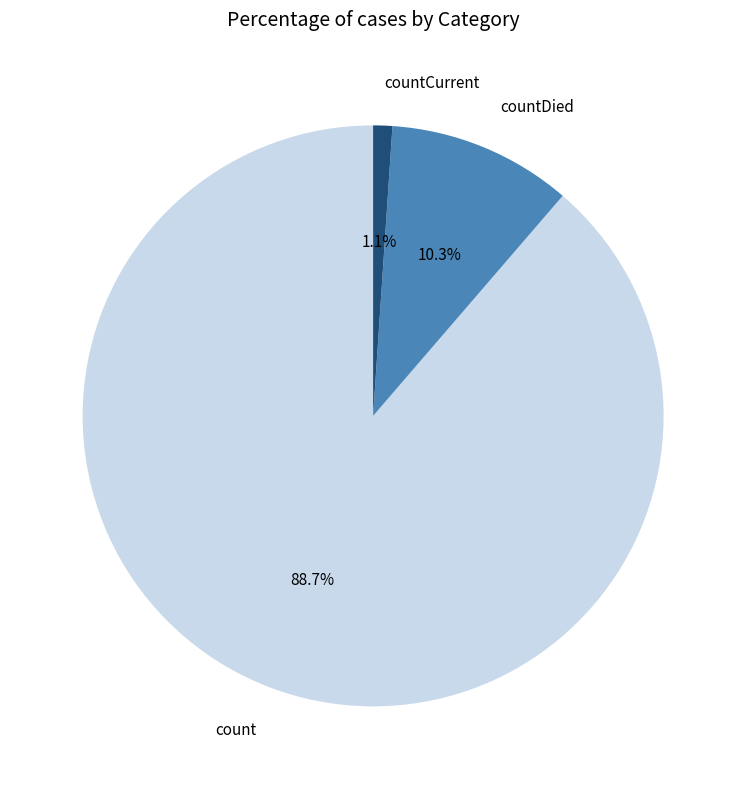

The count slice represents 99% of the pie. True or false?

False